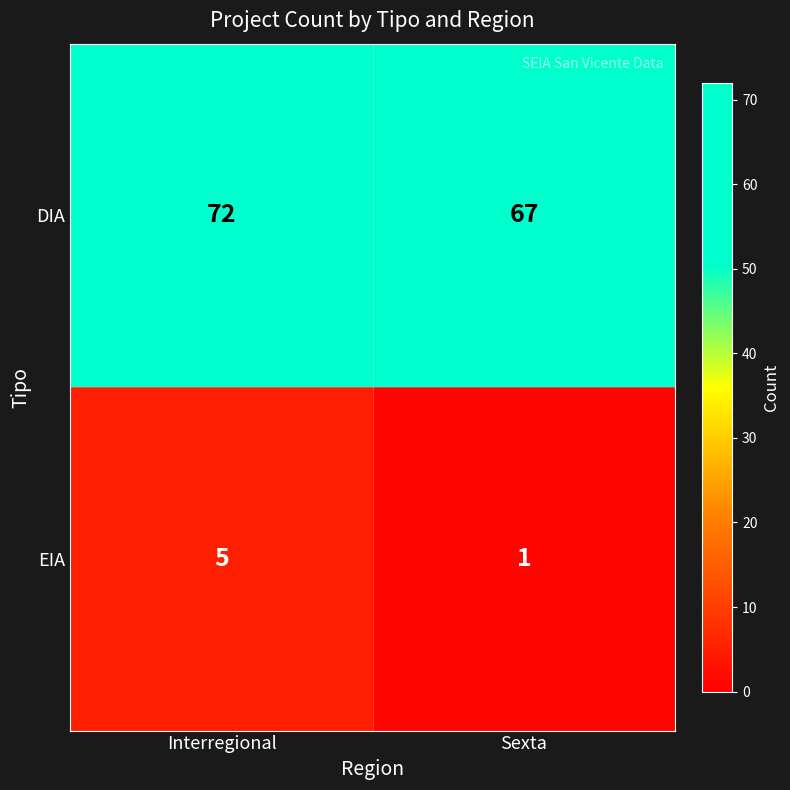

The EIA series shows 1 at Sexta. True or false?

True